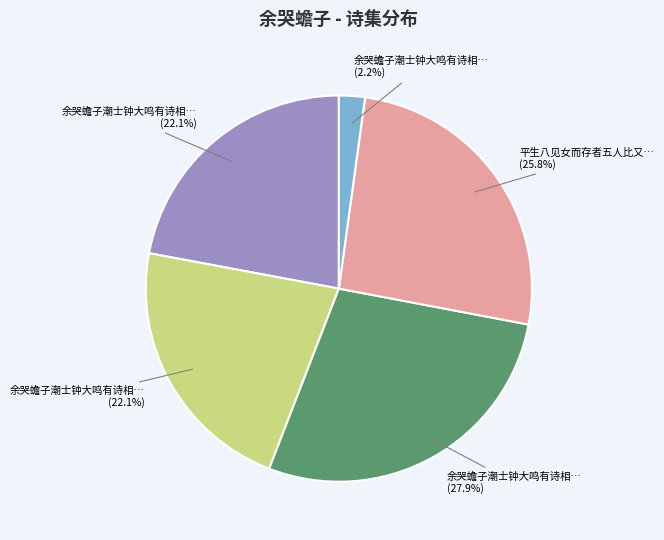

Does any single category account for the majority?

No